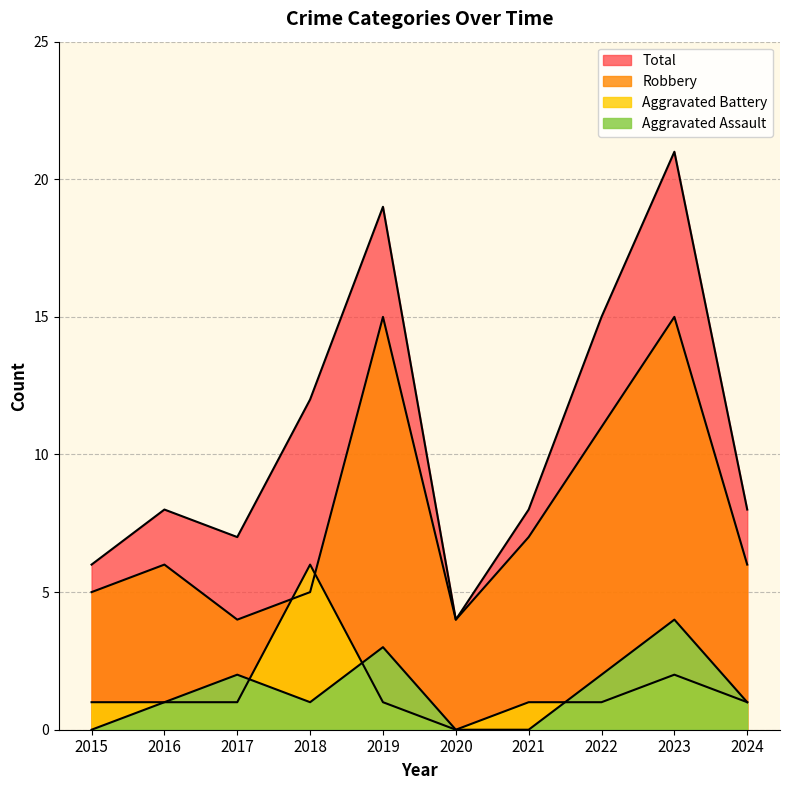

Reading right to left, transcribe all the data shown in this chart.

Aggravated Assault: 2024=1	2023=4	2022=2	2021=0	2020=0	2019=3	2018=1	2017=2	2016=1	2015=0
Aggravated Battery: 2024=1	2023=2	2022=1	2021=1	2020=0	2019=1	2018=6	2017=1	2016=1	2015=1
Robbery: 2024=6	2023=15	2022=11	2021=7	2020=4	2019=15	2018=5	2017=4	2016=6	2015=5
Total: 2024=8	2023=21	2022=15	2021=8	2020=4	2019=19	2018=12	2017=7	2016=8	2015=6